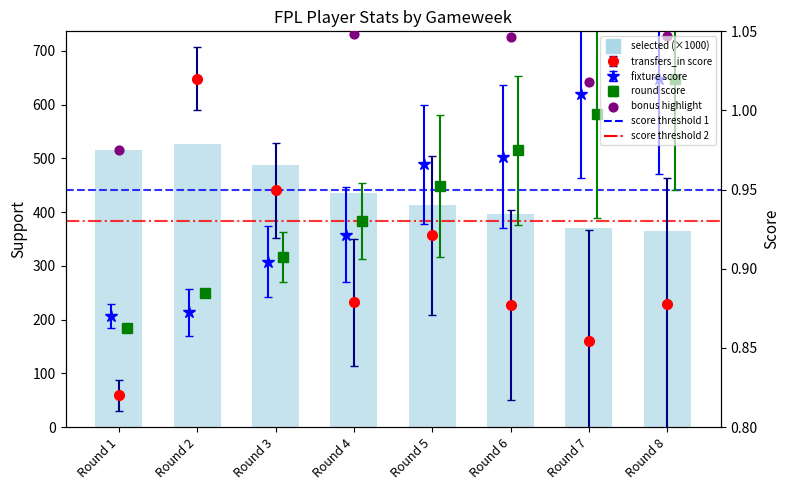

At which category is the sum across all series the highest?

Round 2